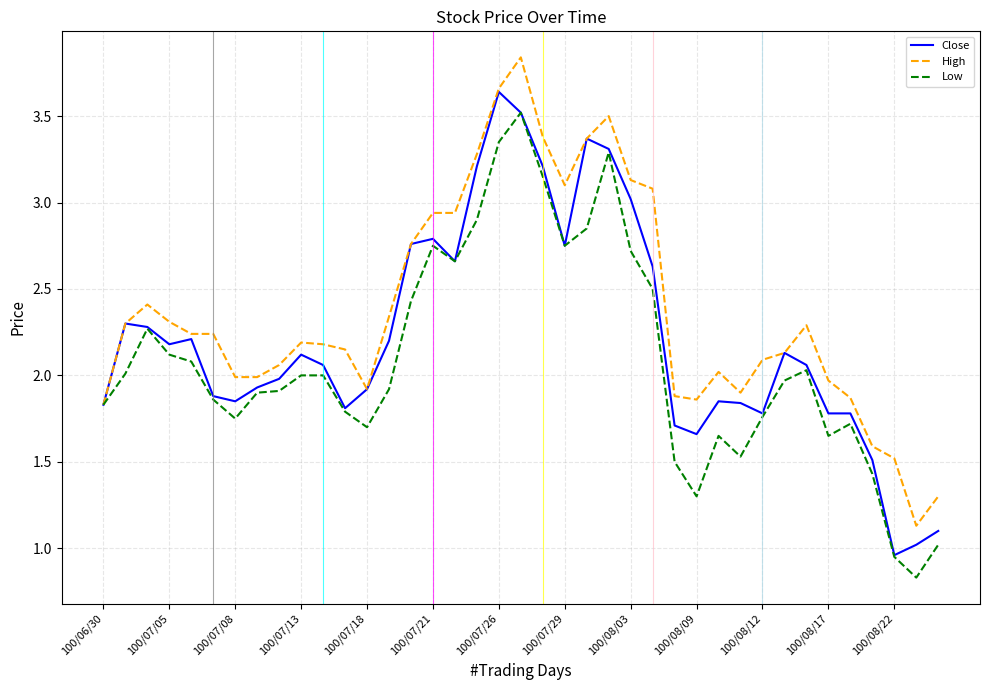

What is the smallest value displayed?

0.8